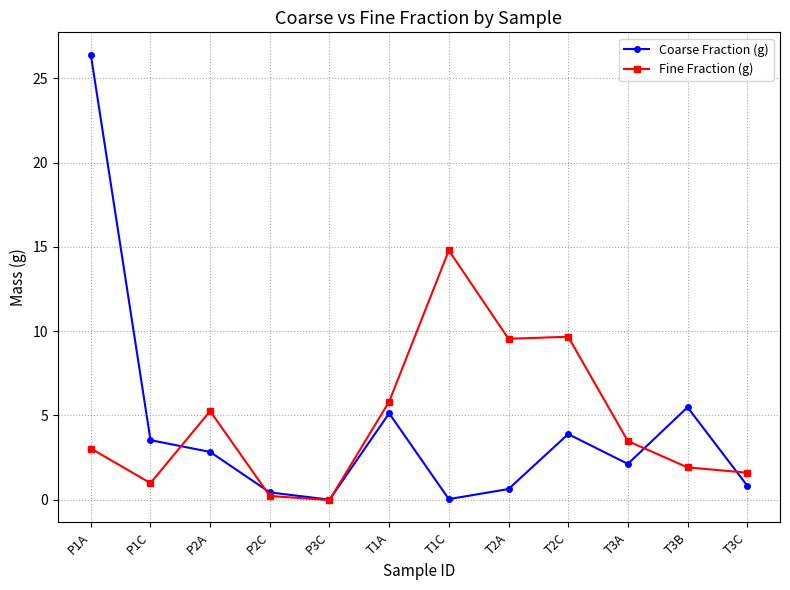

What is the sum of all Coarse Fraction (g) values?

51.4